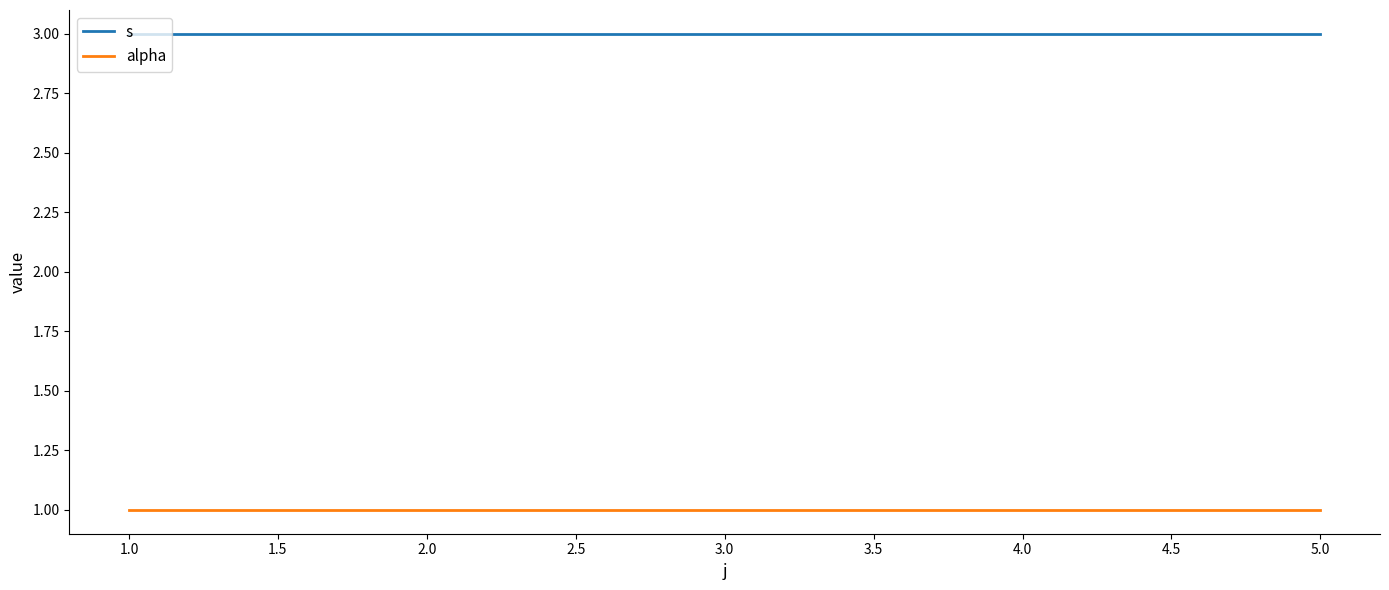

At how many categories does at least one series exceed 1?

3